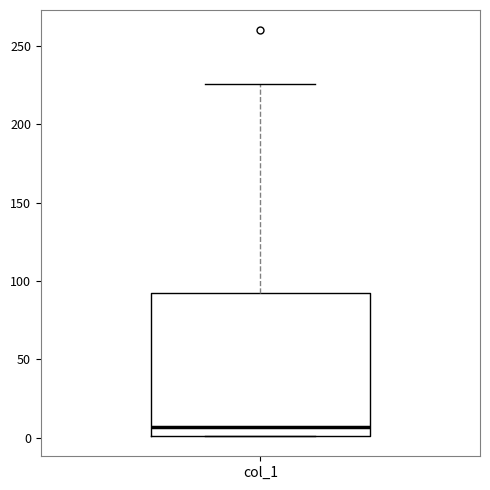

Where is the upper edge of the box for col_1 on the y-axis? The values are not printed on the chart, so give them approximately, as read against the axis.

90